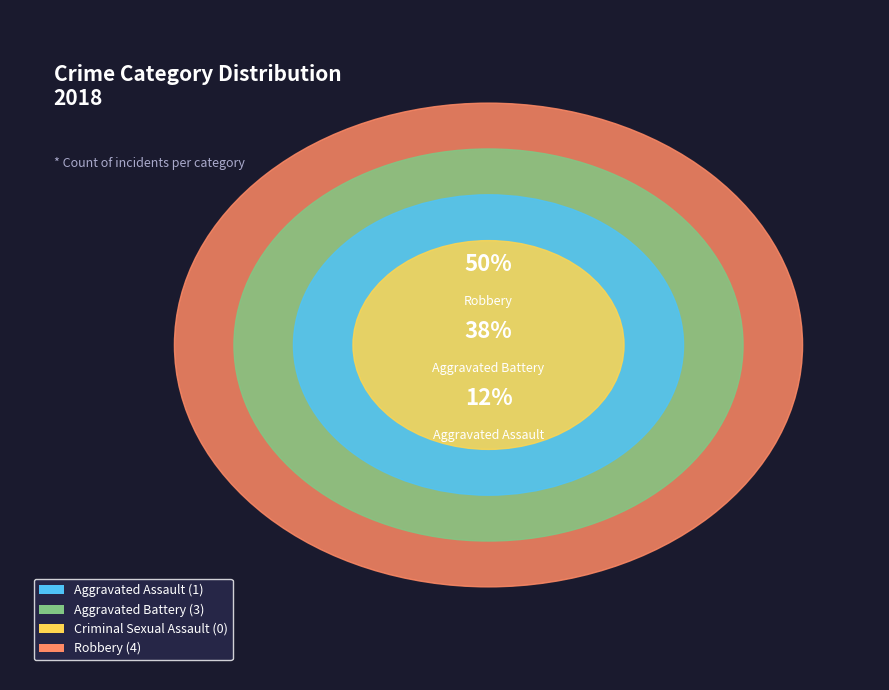

What percentage do Robbery and Aggravated Assault together represent?

62.5%